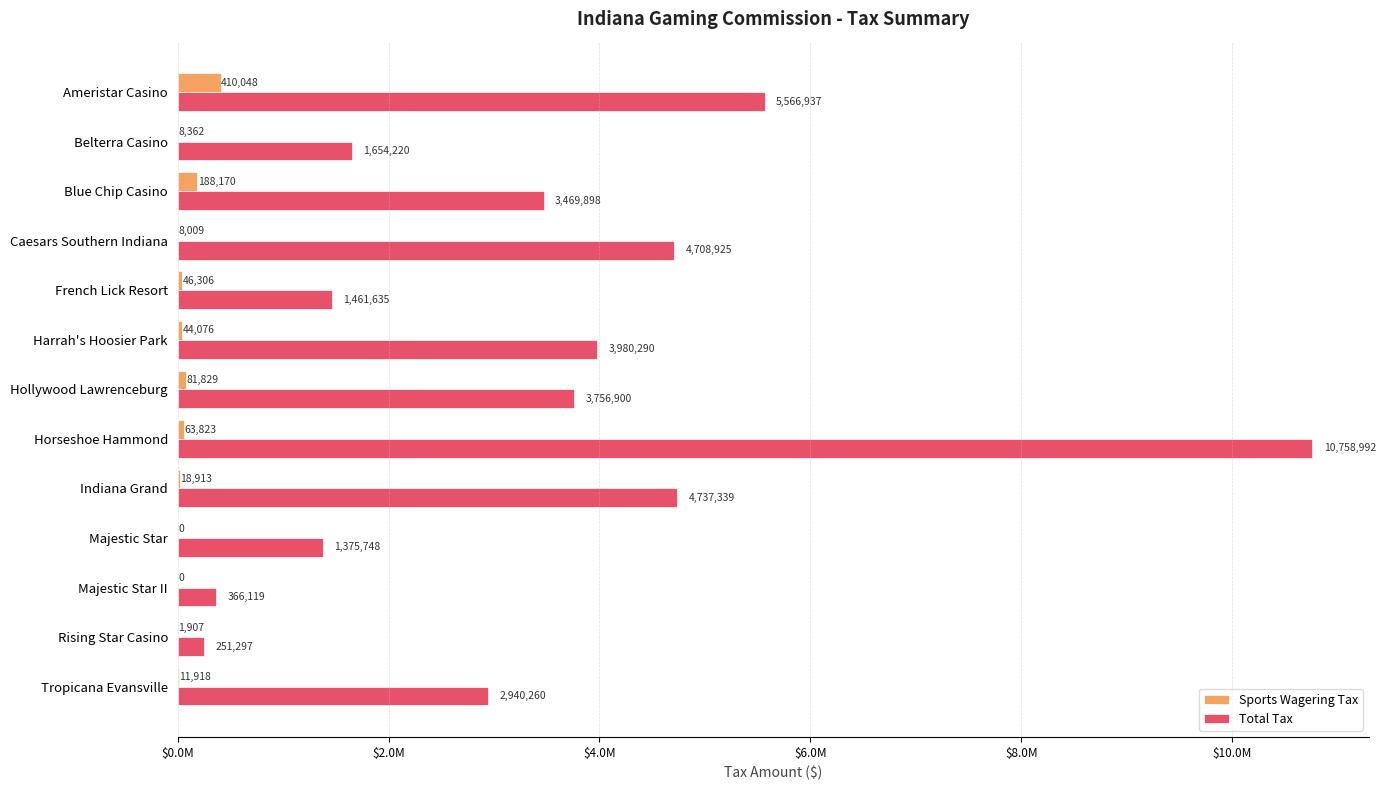

What are all the series names shown in the legend?

Sports Wagering Tax, Total Tax